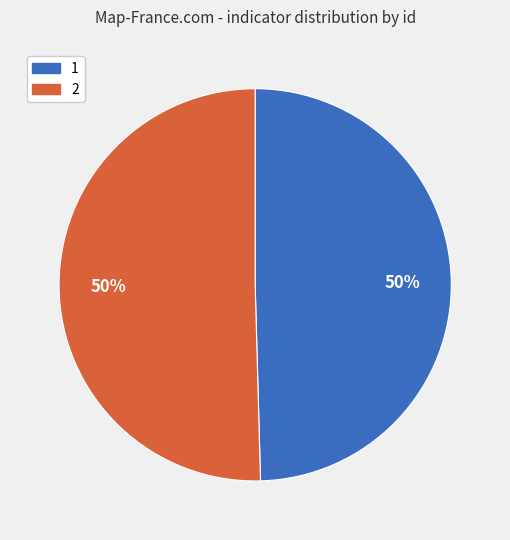

To the nearest percent, what is the average slice percentage?

50%